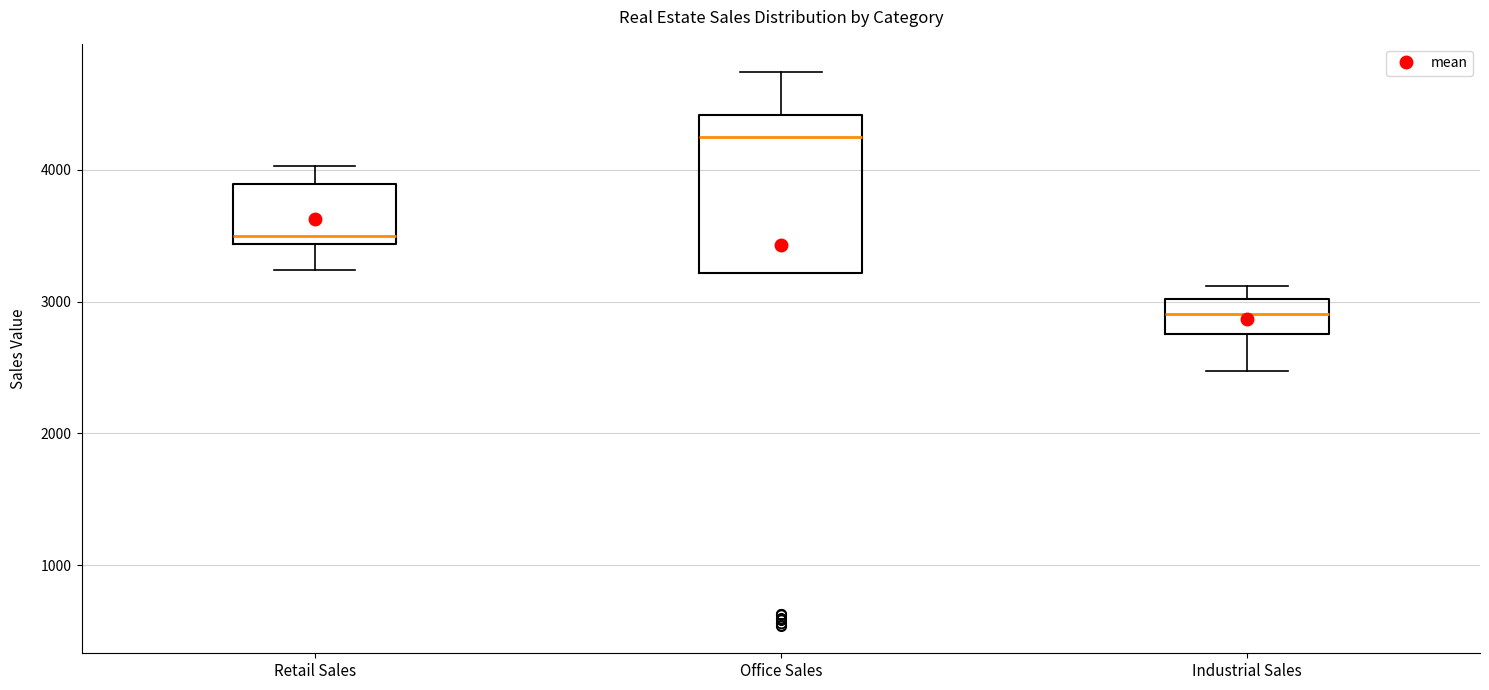

Which box has the highest median line?

Office Sales